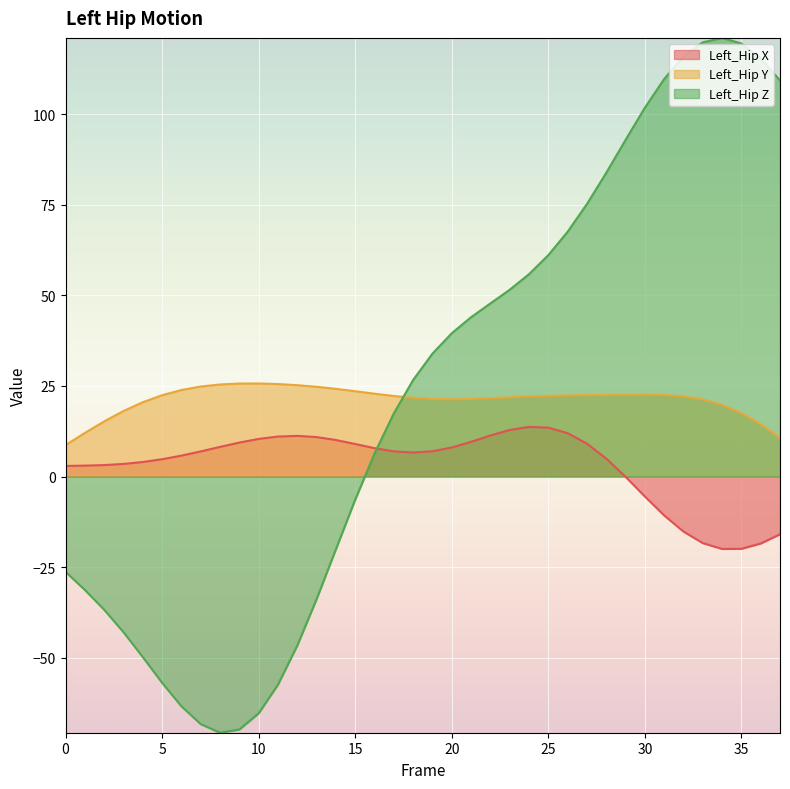

The value of Left_Hip Z at 35 is 119.6. True or false?

True